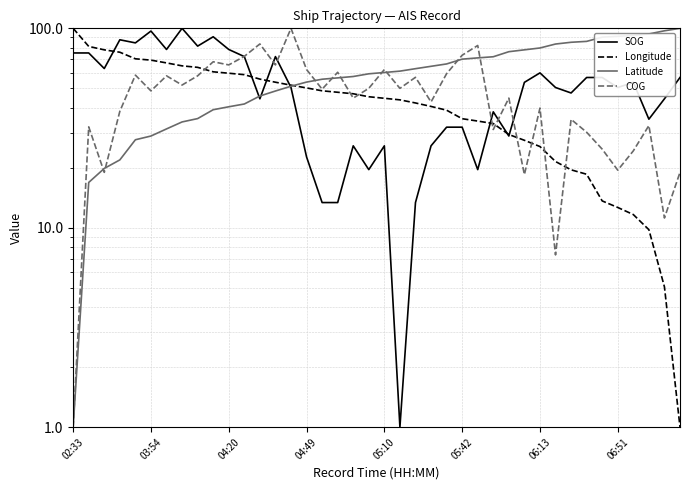

Which series ends up on top after the final intersection of Longitude and SOG?

SOG